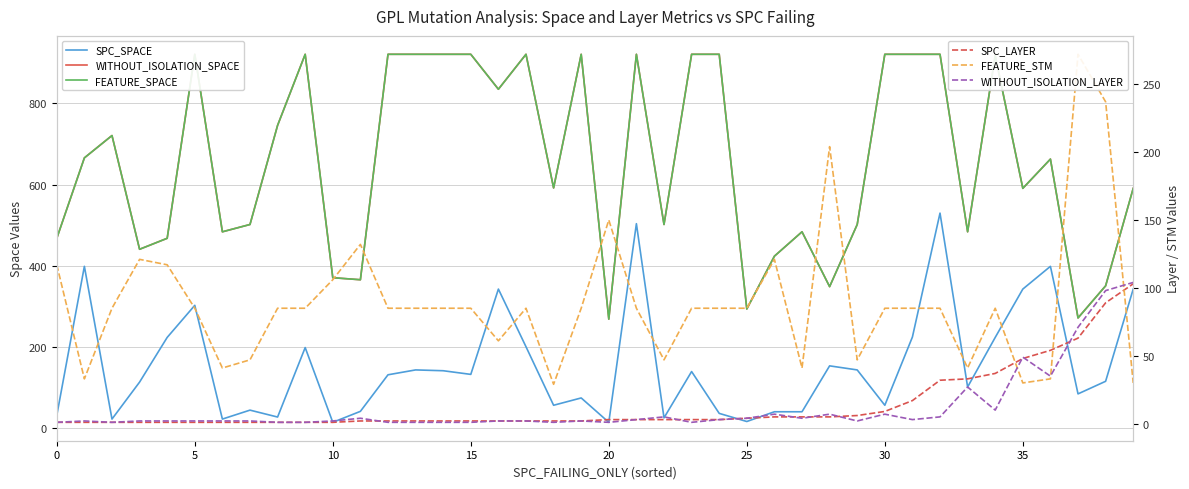

What is the label of the 7th point from the right?

33